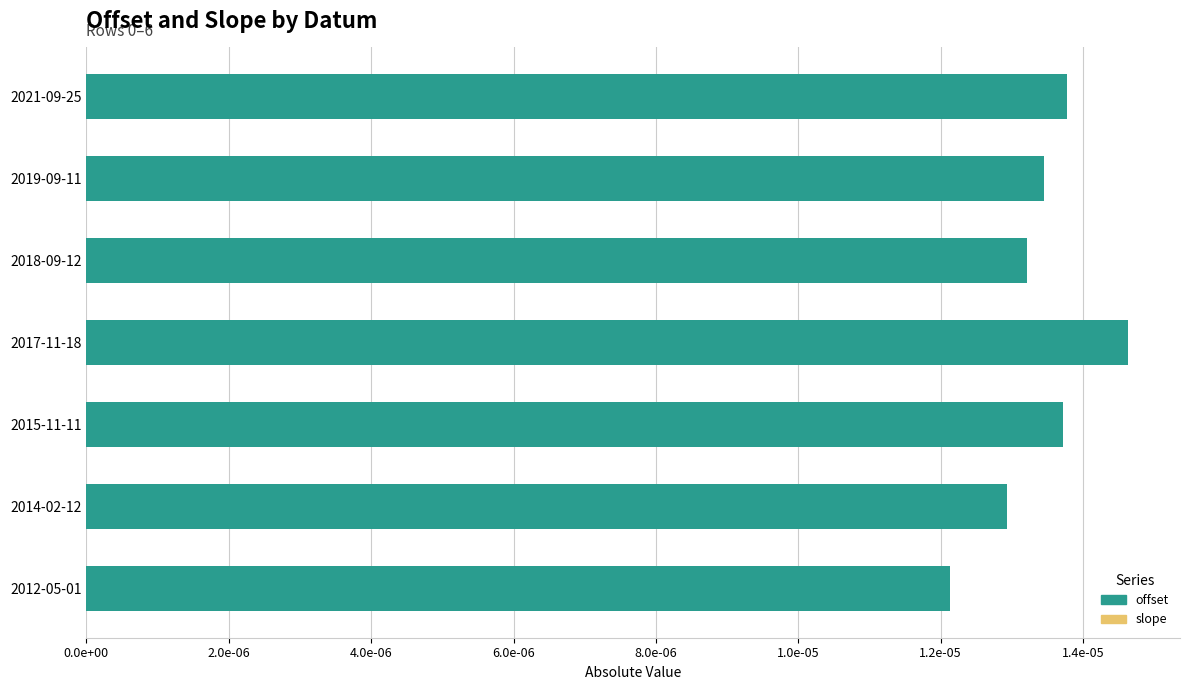

Reading right to left, extract all data points from this chart.

offset: 0.0	0.0	0.0	0.0	0.0	0.0	0.0
slope: 0.6	0.6	0.6	0.6	0.6	0.6	0.6